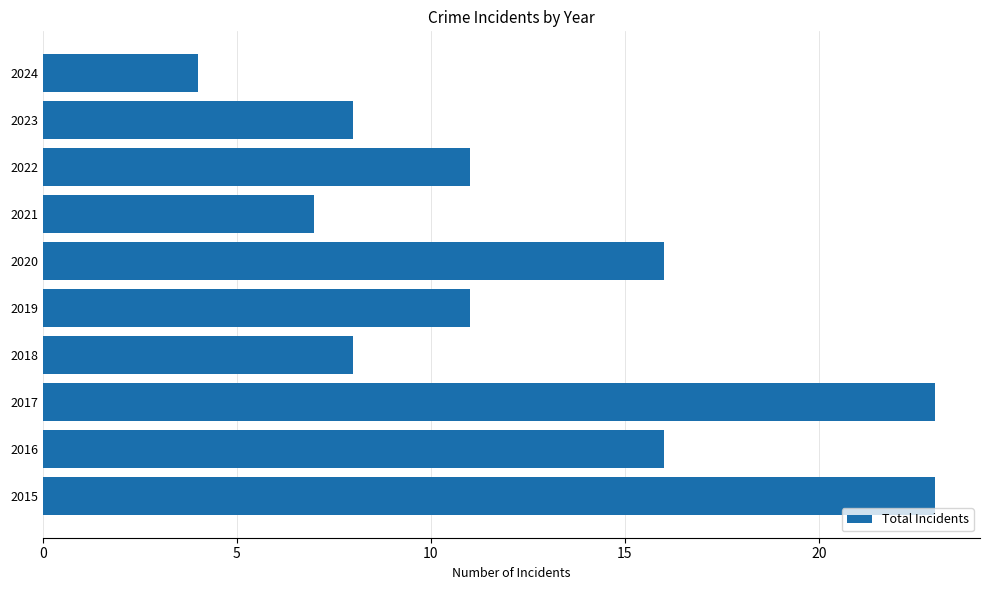

Reading top to bottom, list all the values displayed in this chart.

2024=4	2023=8	2022=11	2021=7	2020=16	2019=11	2018=8	2017=23	2016=16	2015=23